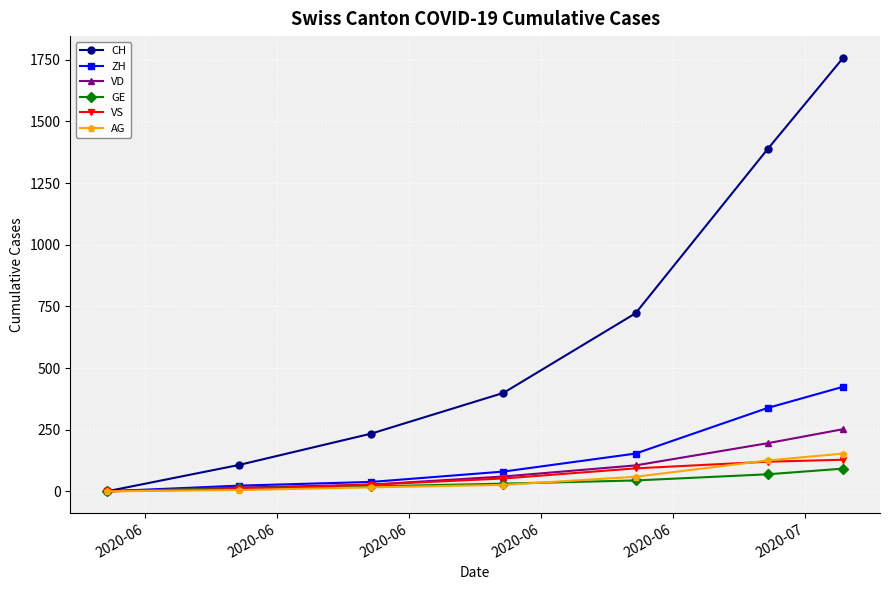

Which series has the largest range (max minus min)?

CH